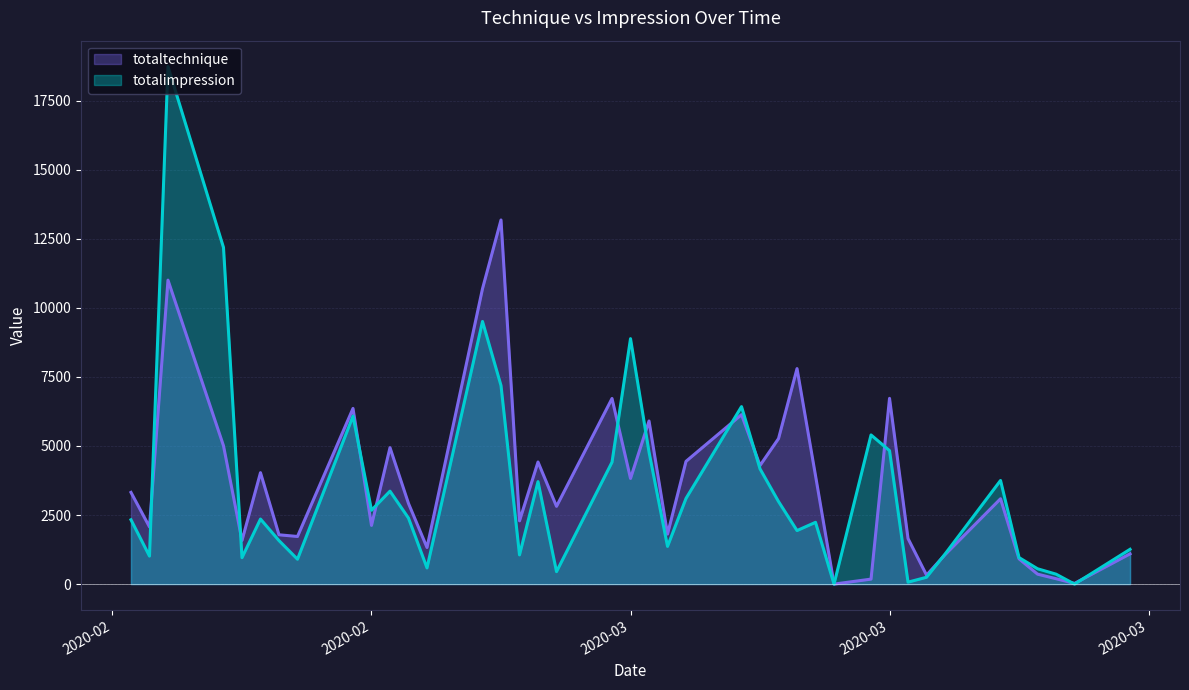

How many values in the totalimpression series exceed 2355?

19